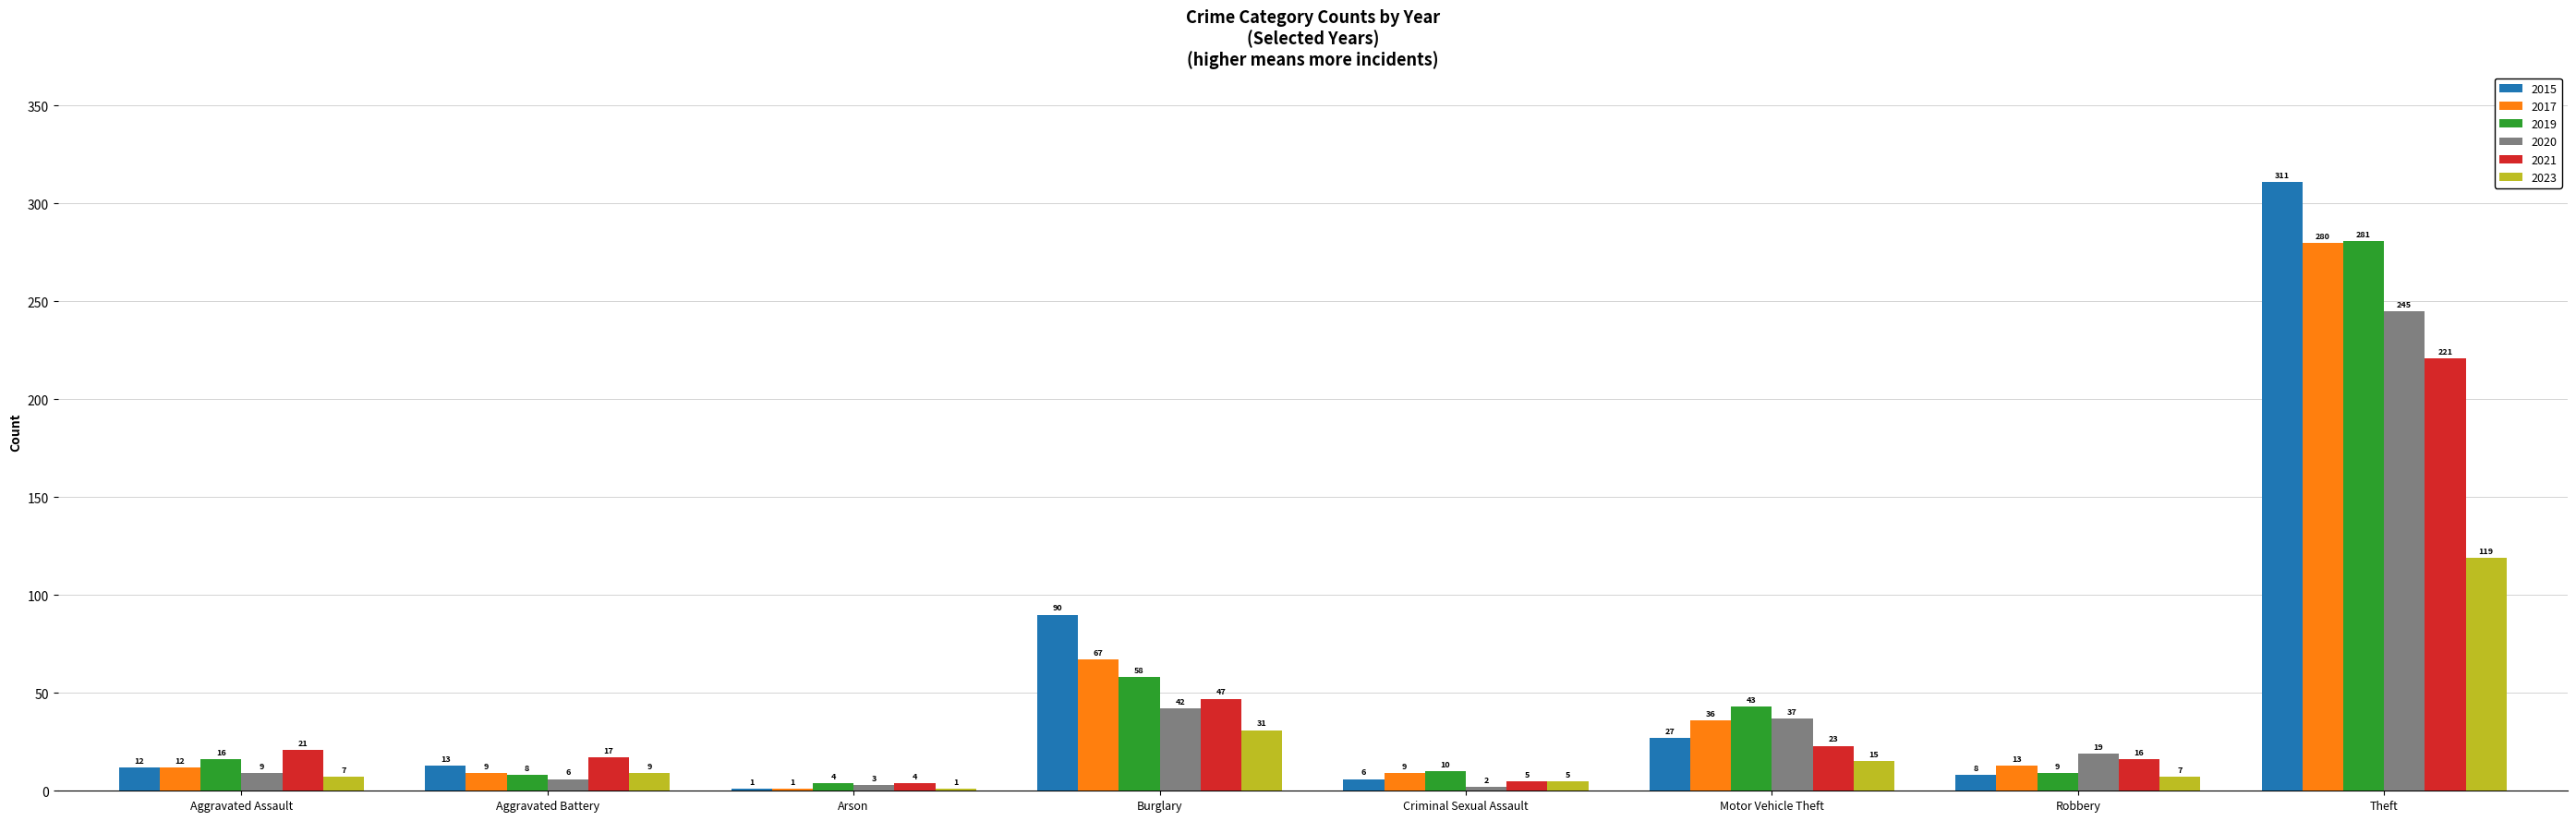

What is the difference between the 2019 values at Aggravated Battery and Aggravated Assault?

8